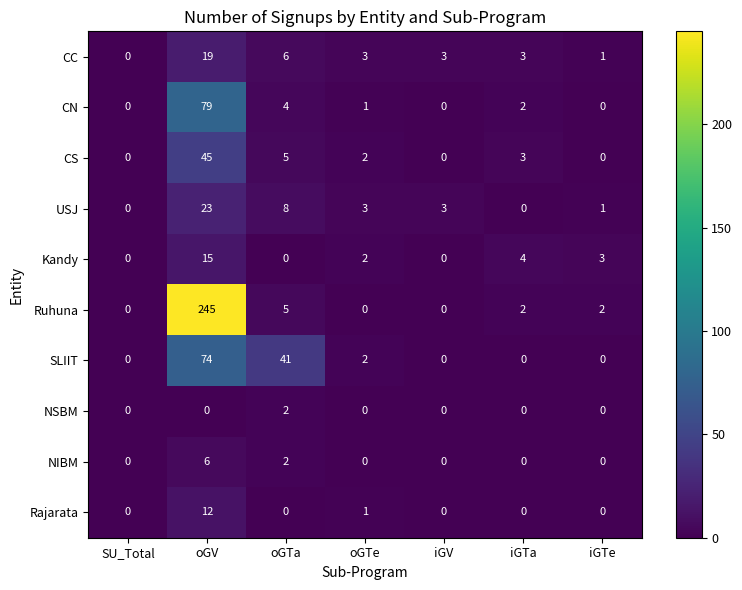

At which label does Rajarata reach its peak?

oGV